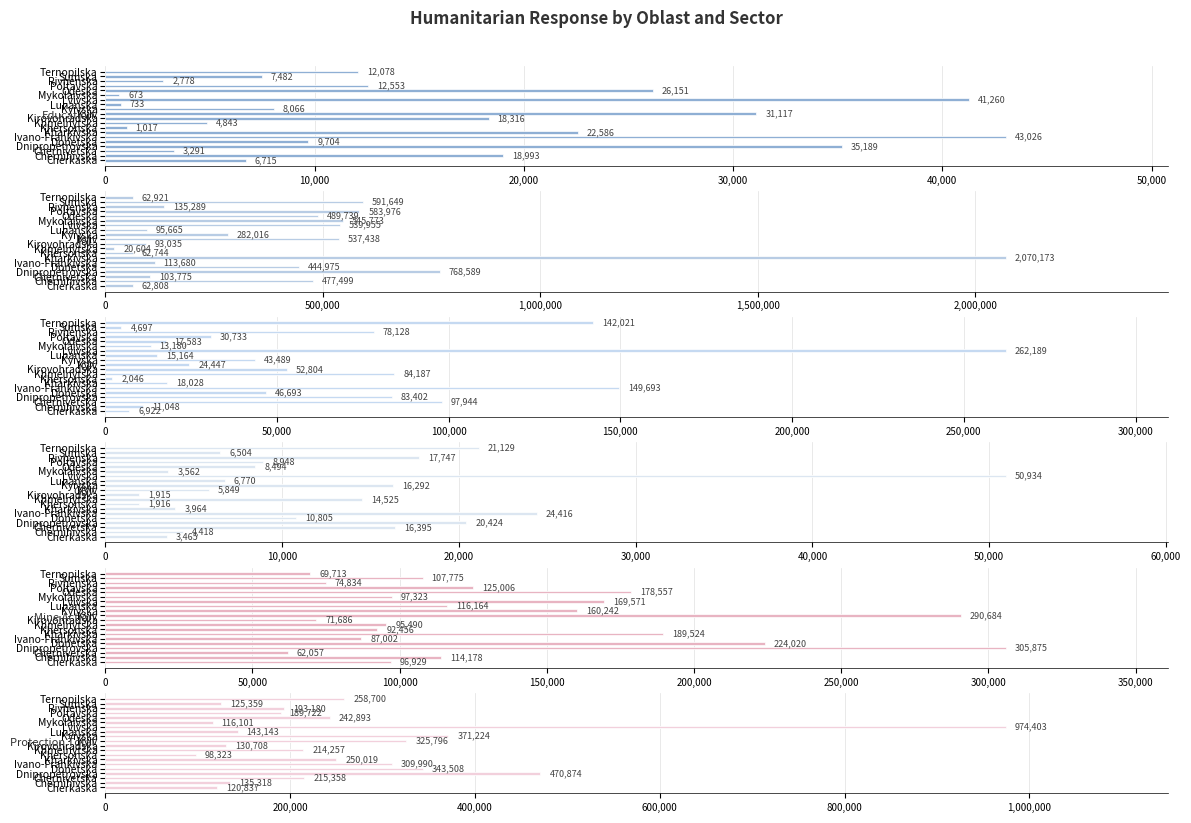

List the series in order of their peak value, highest first.

FSL, Protection Total, Mine Action, CP, GBV, Education